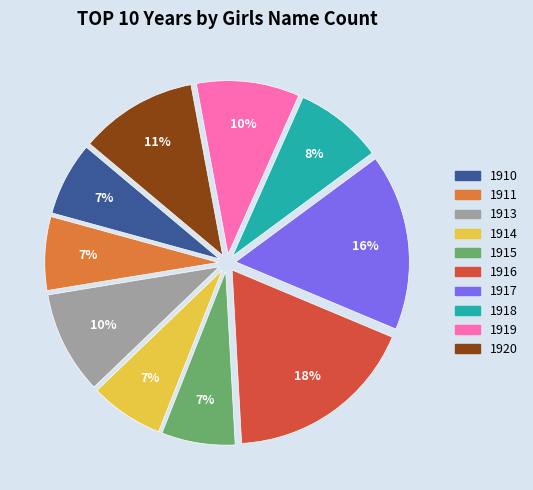

Which category has the biggest portion of the pie?

1916